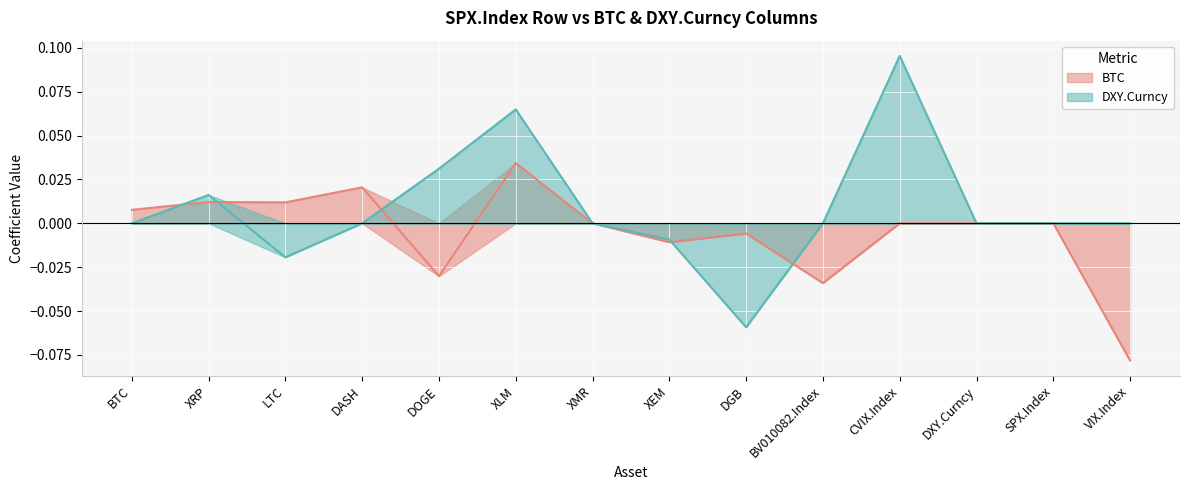

Which series has the widest spread of values?

DXY.Curncy